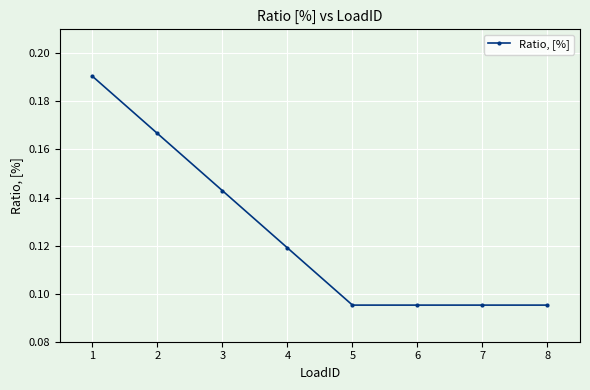

What is the sum of all values?

1.0